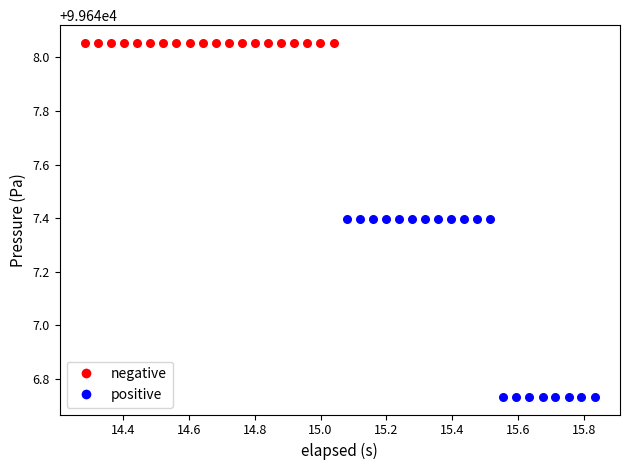

Which series contains the highest Y value?

negative